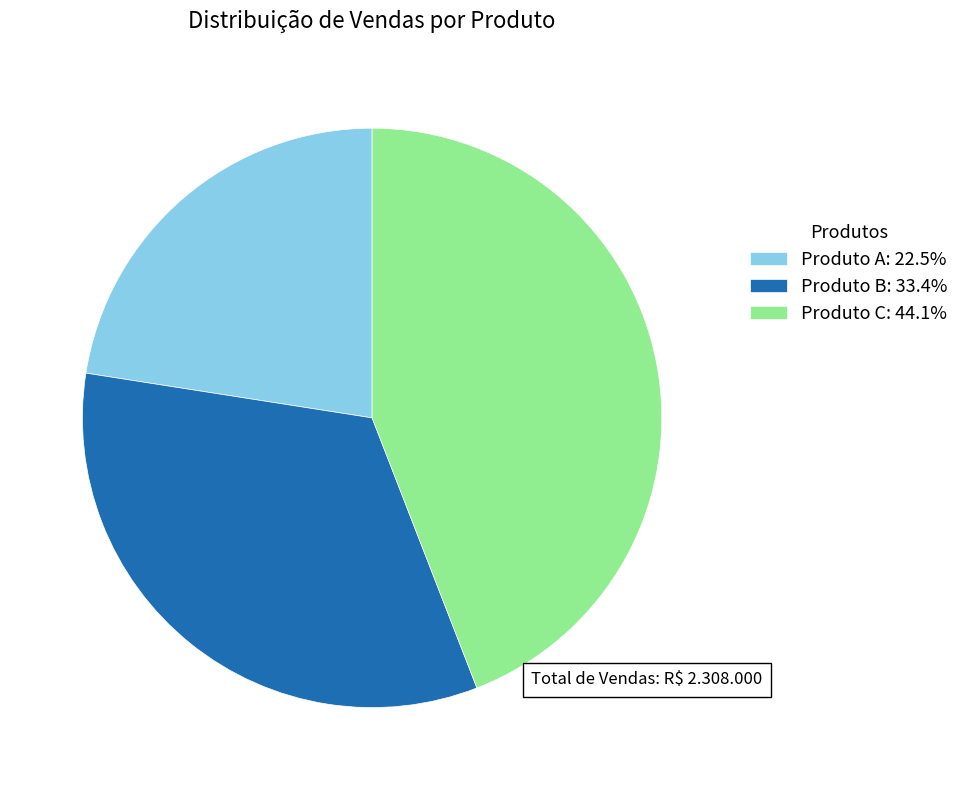

Approximately how many times larger is the value at Produto B: 33.4% compared to Produto A: 22.5%?

1.5